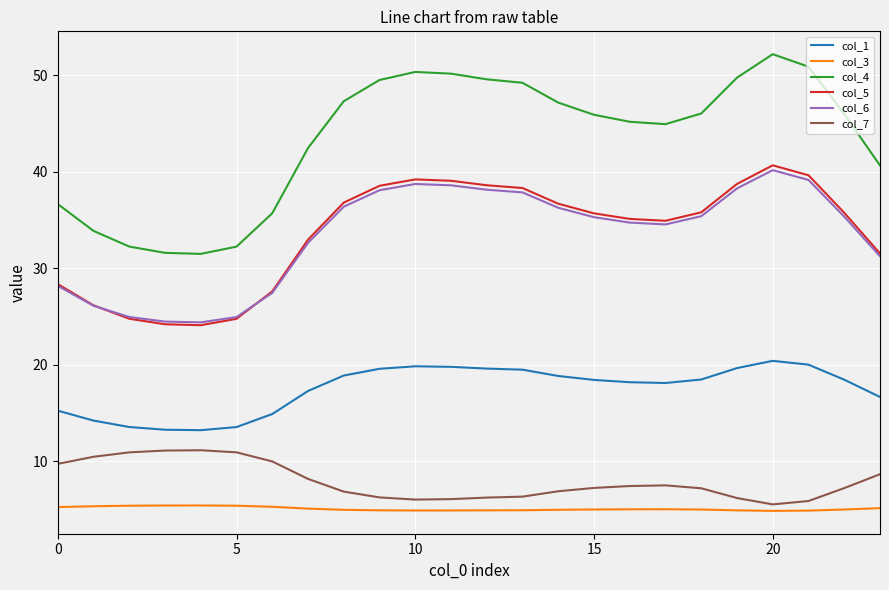

True or false: col_6 and col_7 cross at least once.

False